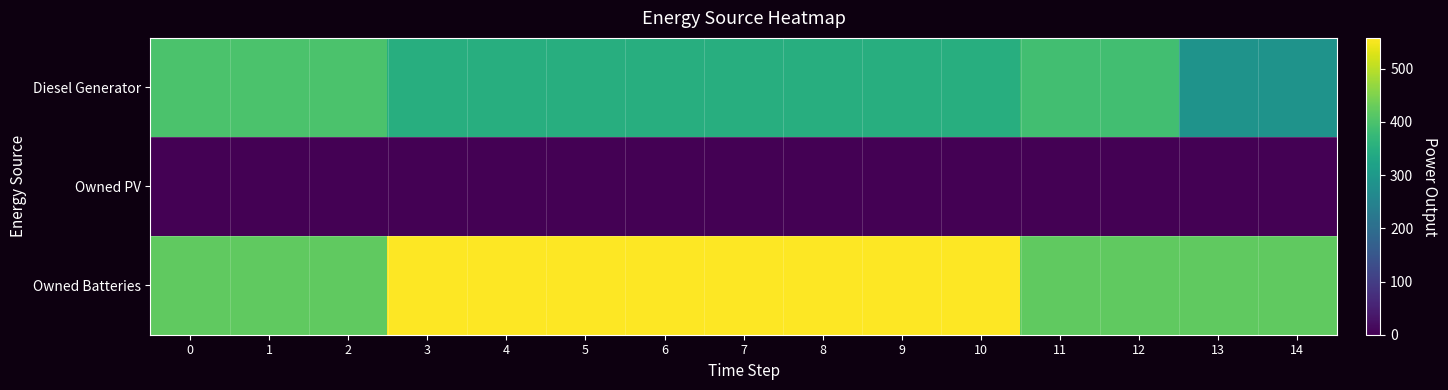

At which category does the chart reach its peak across all series?

3